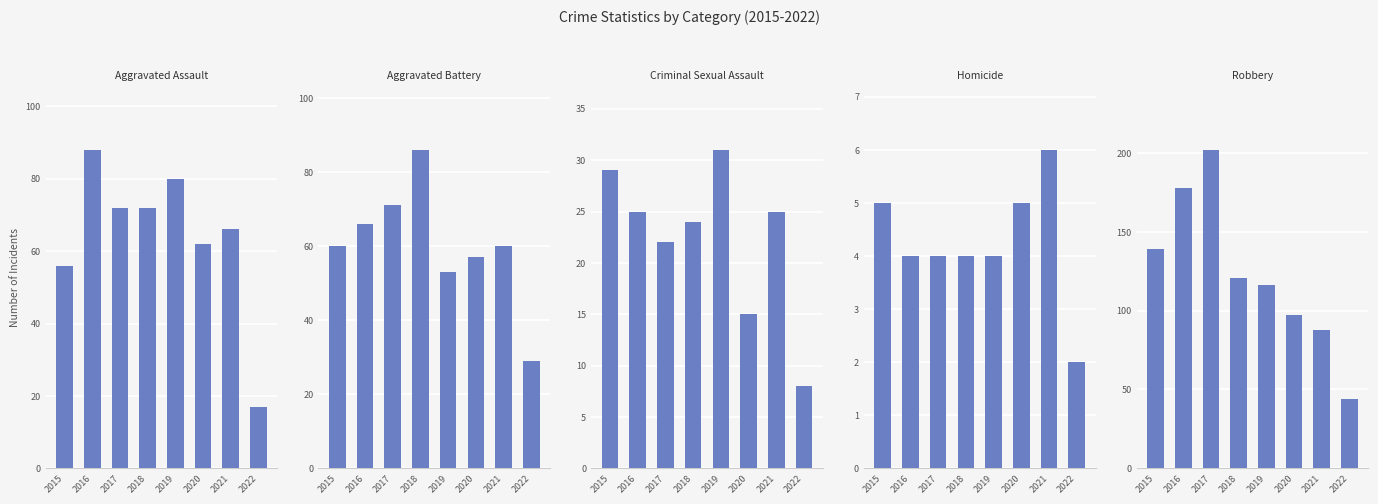

What is the sum of all Homicide values?

34